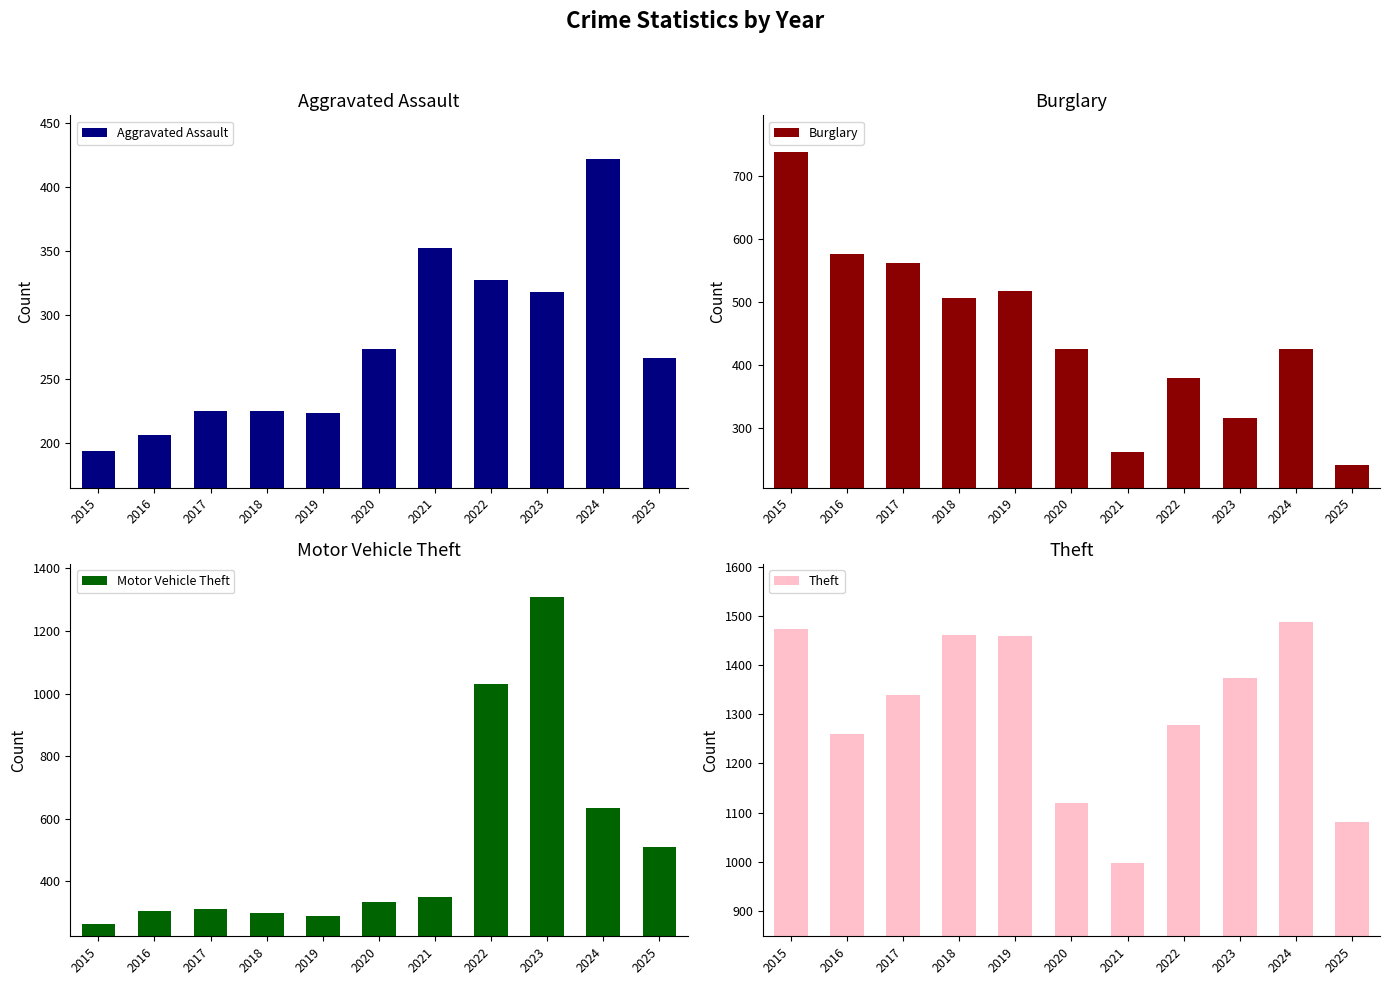

What is the value of the Burglary bar at the 1st from the left?

738